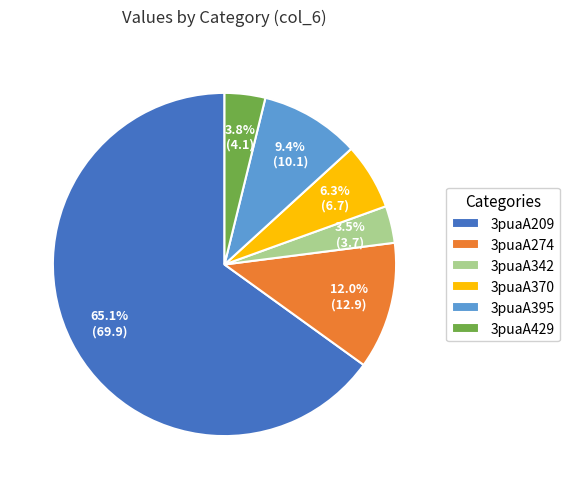

Between 3puaA274 and 3puaA429, which is larger?

3puaA274